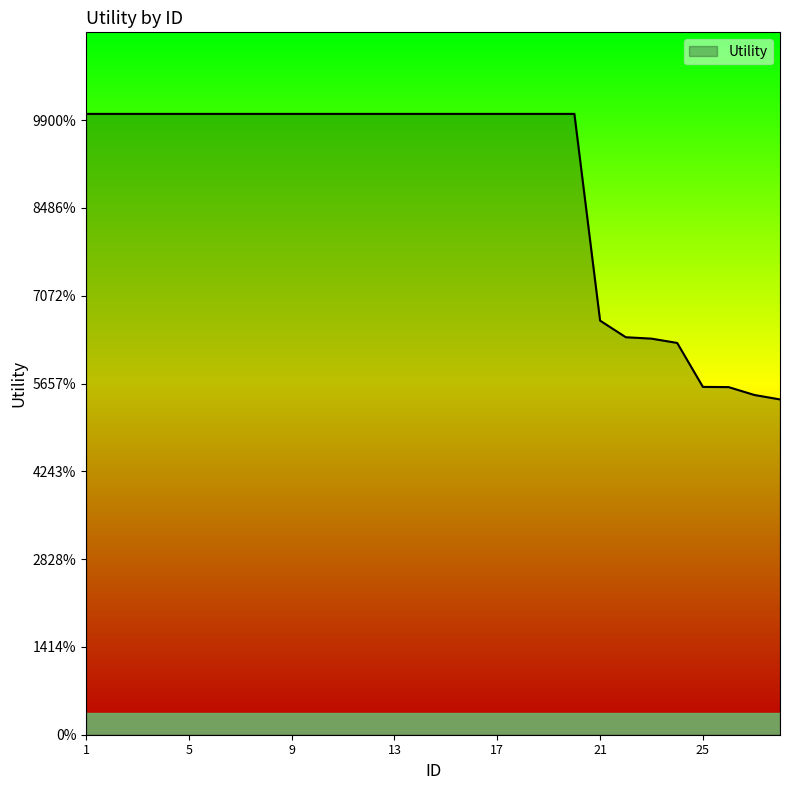

Is this an area chart (filled region under the line)?

Yes